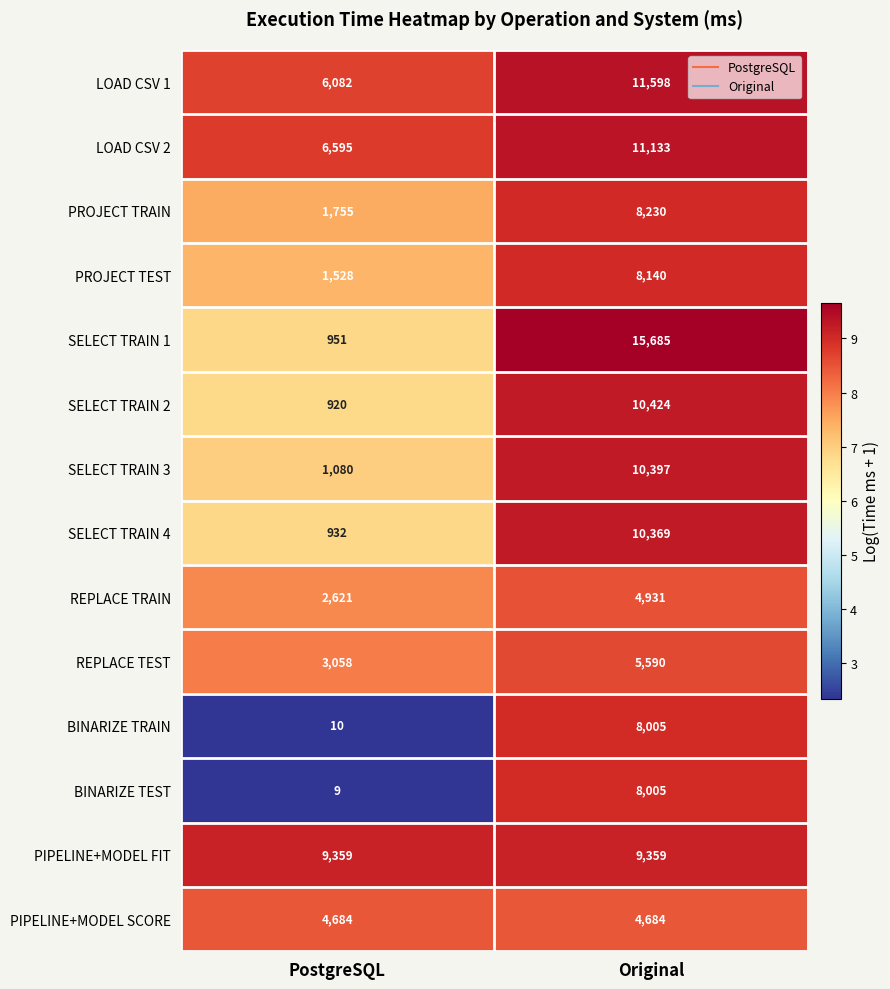

Rank the series at PostgreSQL from lowest to highest value.

BINARIZE TEST, BINARIZE TRAIN, SELECT TRAIN 2, SELECT TRAIN 4, SELECT TRAIN 1, SELECT TRAIN 3, PROJECT TEST, PROJECT TRAIN, REPLACE TRAIN, REPLACE TEST, PIPELINE+MODEL SCORE, LOAD CSV 1, LOAD CSV 2, PIPELINE+MODEL FIT